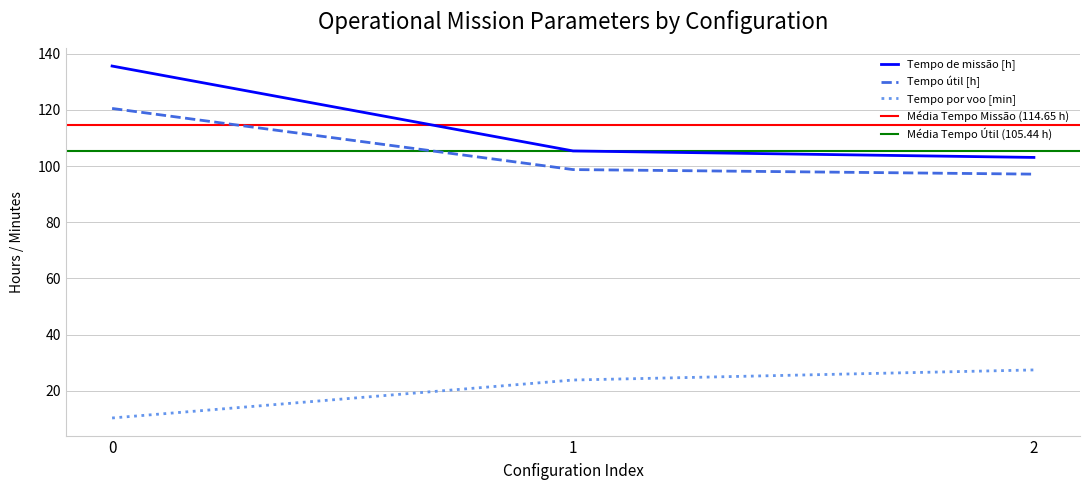

The value of Tempo de missao [h] at 1 is 61.8. True or false?

False